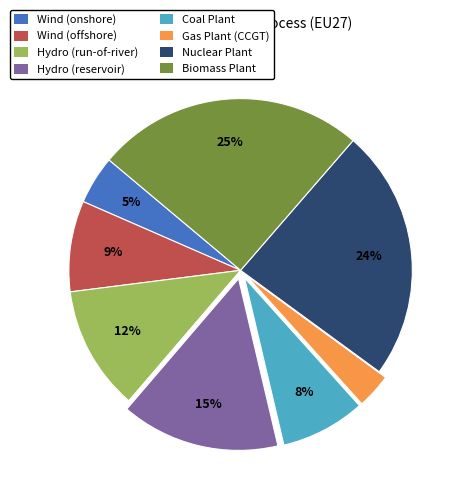

Does any single category account for the majority?

No